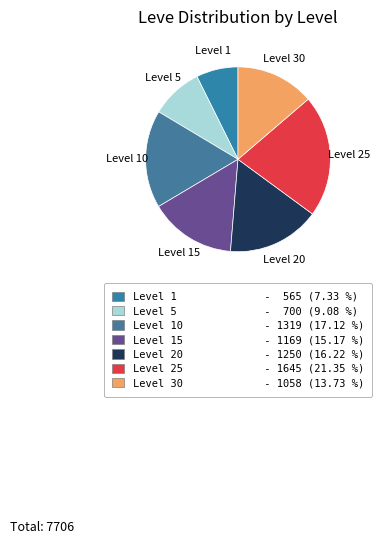

Which category has the smallest portion of the pie?

Level 1